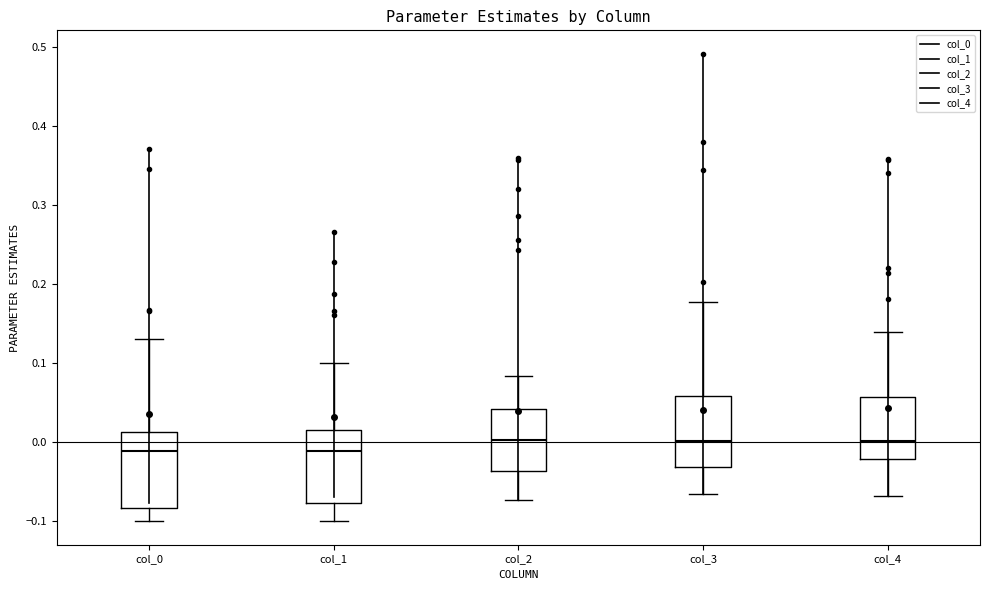

Reading left to right, read every box against the y-axis: the position of its median line, the range the box covers, and the ends of its whiskers. The values are not printed on the chart, so give them approximately, as read against the axis.

col_0: median -0.01, box -0.08 to 0.01, whiskers -0.10 to 0.13
col_1: median -0.01, box -0.08 to 0.02, whiskers -0.10 to 0.10
col_2: median 0.00, box -0.04 to 0.04, whiskers -0.07 to 0.08
col_3: median 0.00, box -0.03 to 0.06, whiskers -0.07 to 0.18
col_4: median 0.00, box -0.02 to 0.06, whiskers -0.07 to 0.14